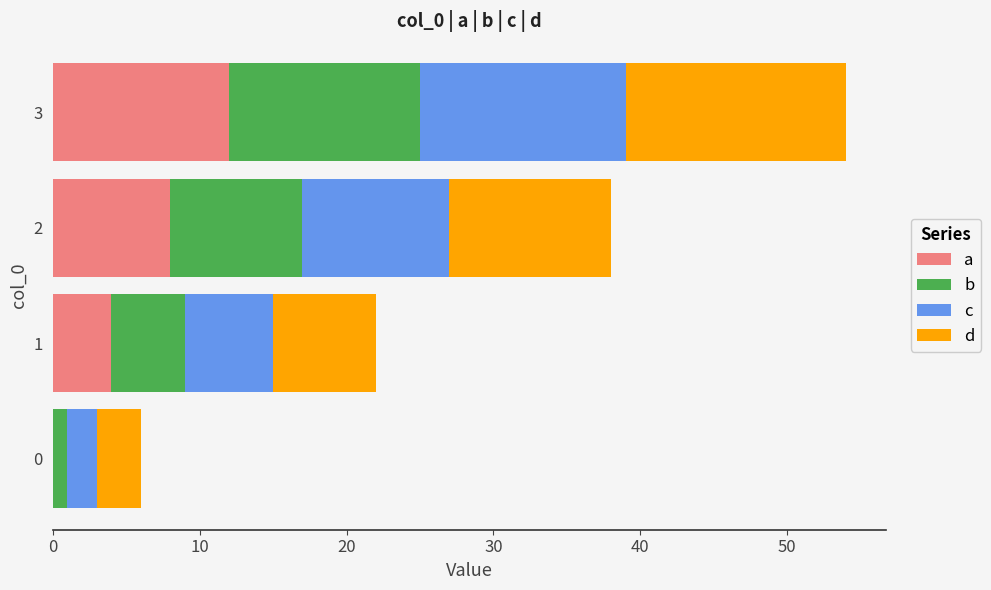

At which category is the sum across all series the highest?

3